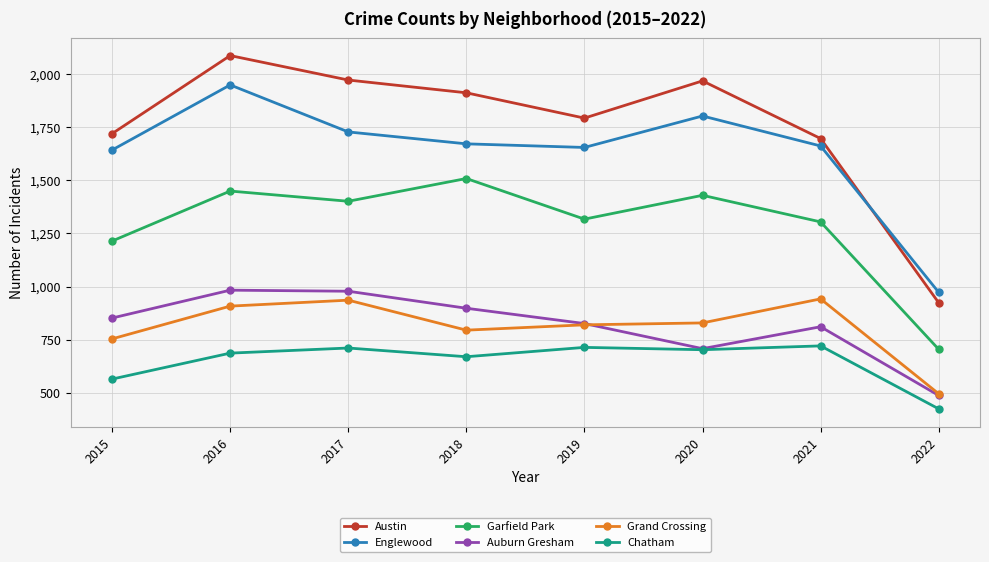

What is the maximum value shown in the chart?

2086